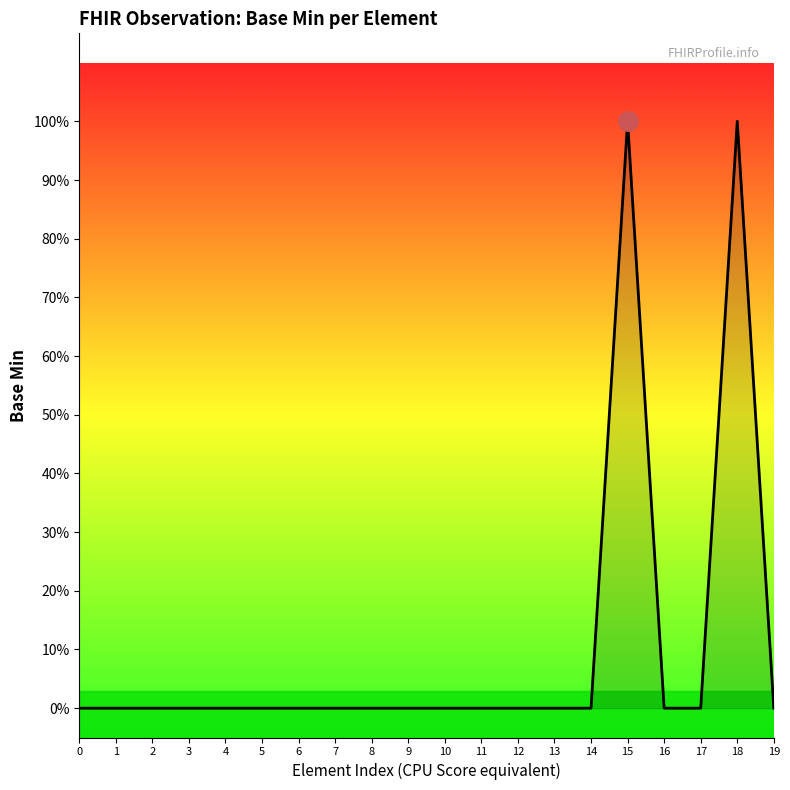

The value at 0 is 1. True or false?

False